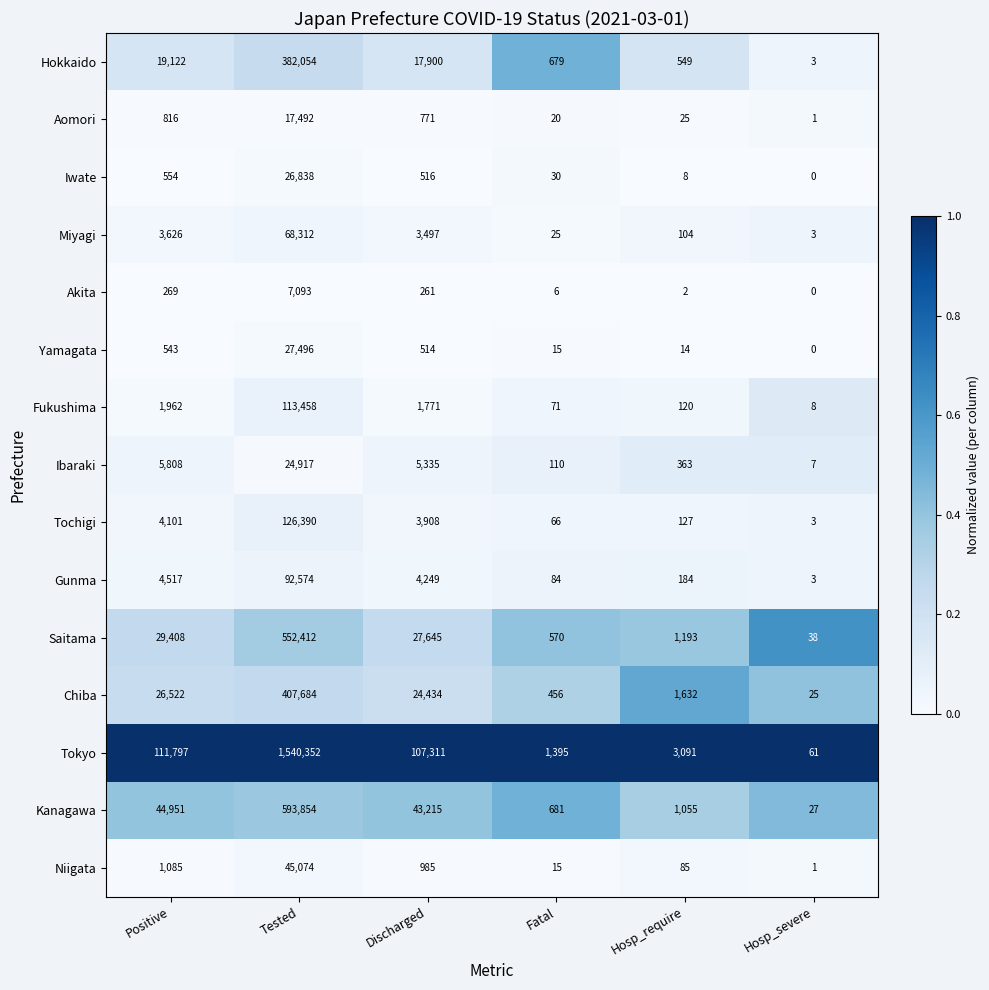

Rank the series at Hosp_require from highest to lowest value.

Tokyo, Chiba, Saitama, Kanagawa, Hokkaido, Ibaraki, Gunma, Tochigi, Fukushima, Miyagi, Niigata, Aomori, Yamagata, Iwate, Akita